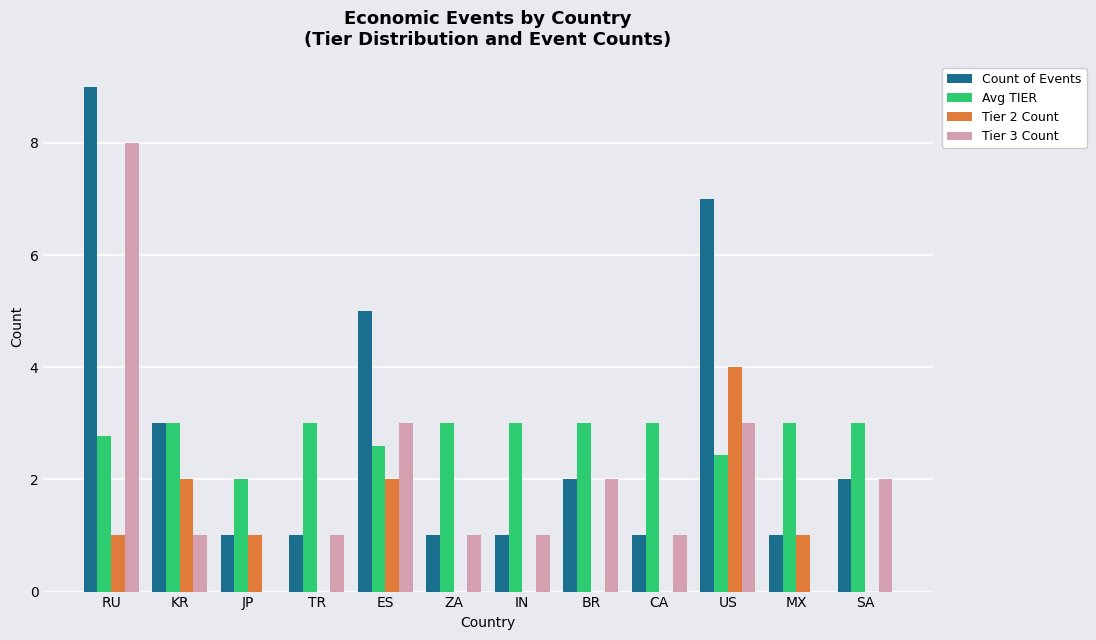

What is the total value across all series at JP?

4.0